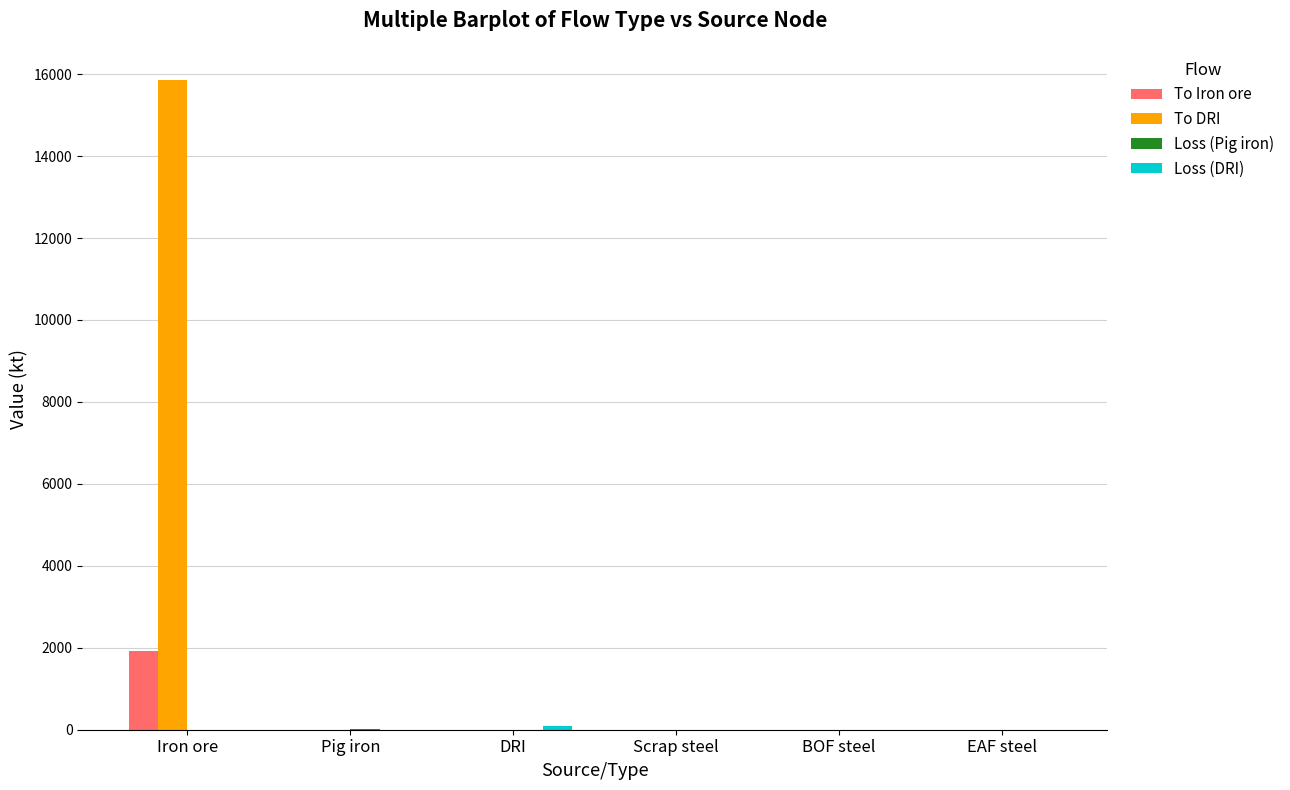

True or false: To DRI has a value of 0.0 at Pig iron.

True